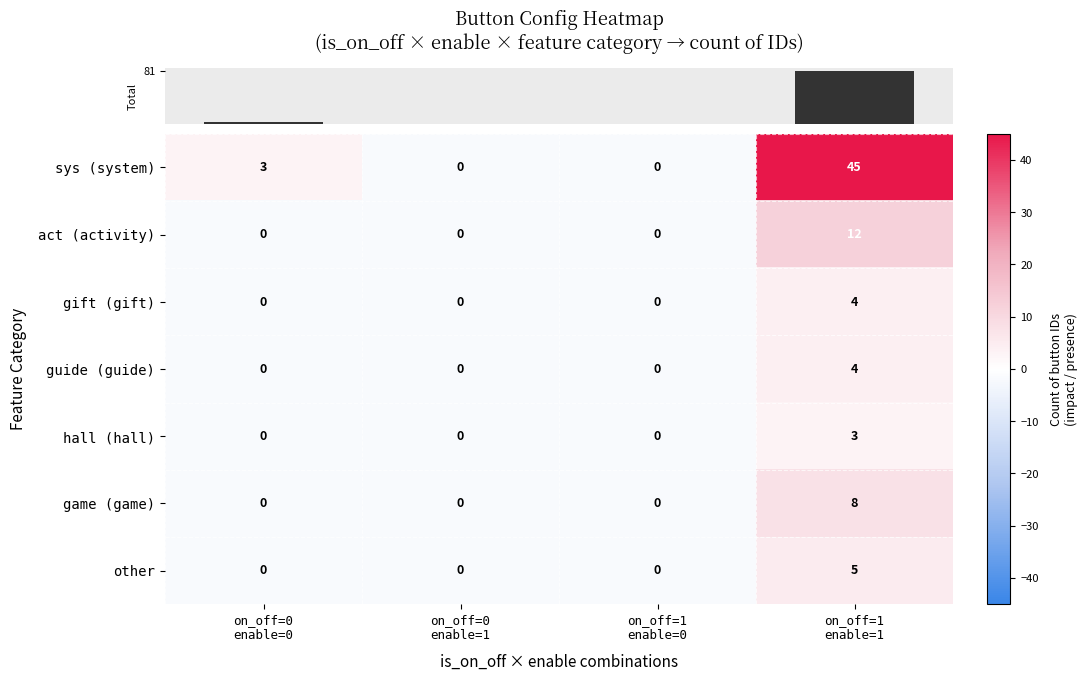

What is the sum of all other values?

5